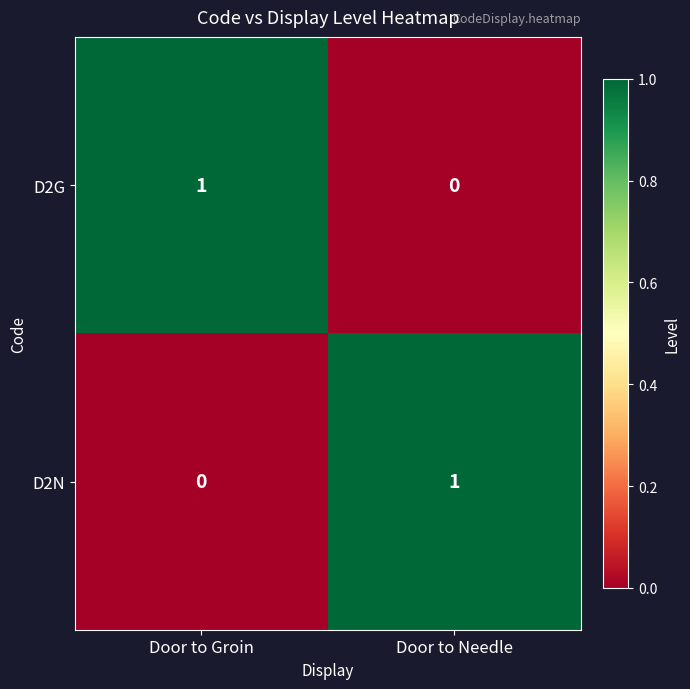

How many positive values does the D2G series have?

1